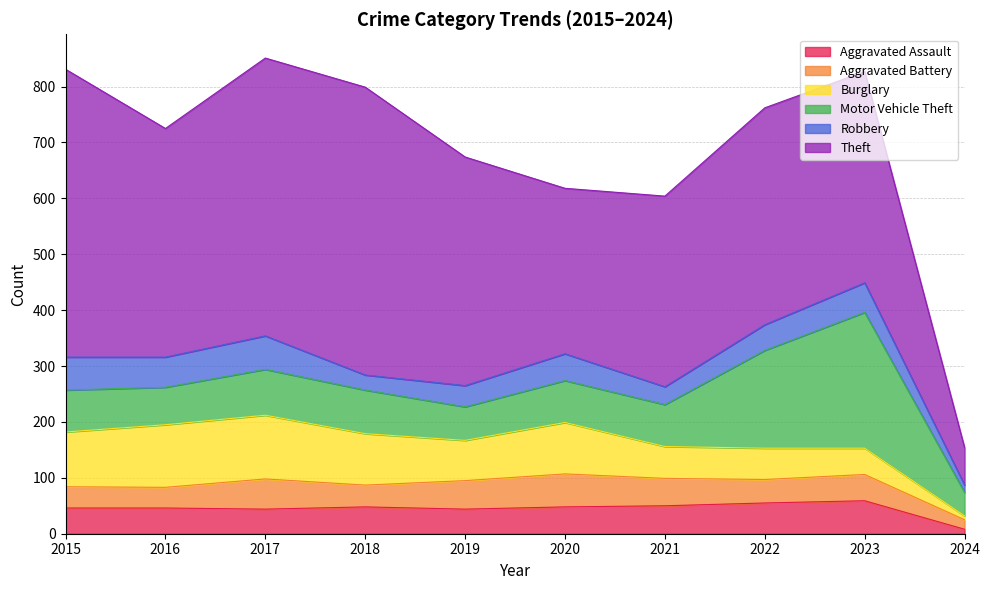

True or false: Robbery has more than 2 interior local peaks.

True